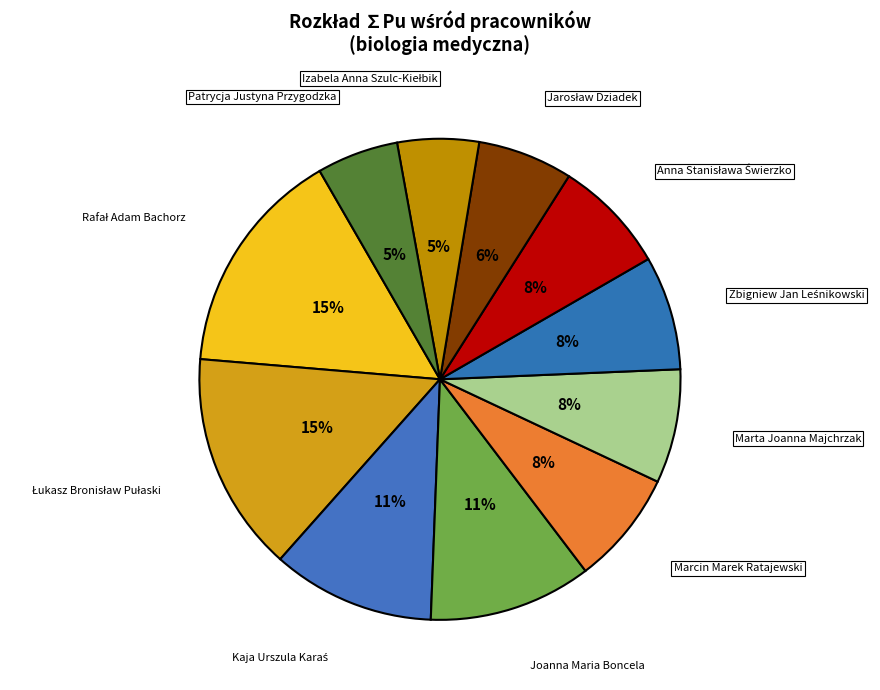

Count the number of slices in the pie.

11